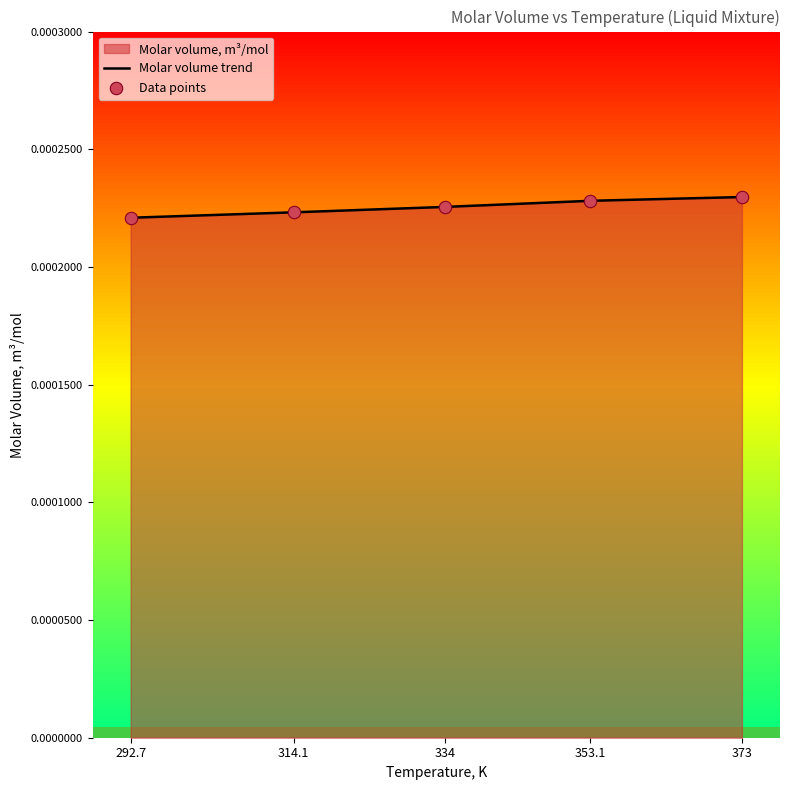

At which category is the sum across all series the highest?

373